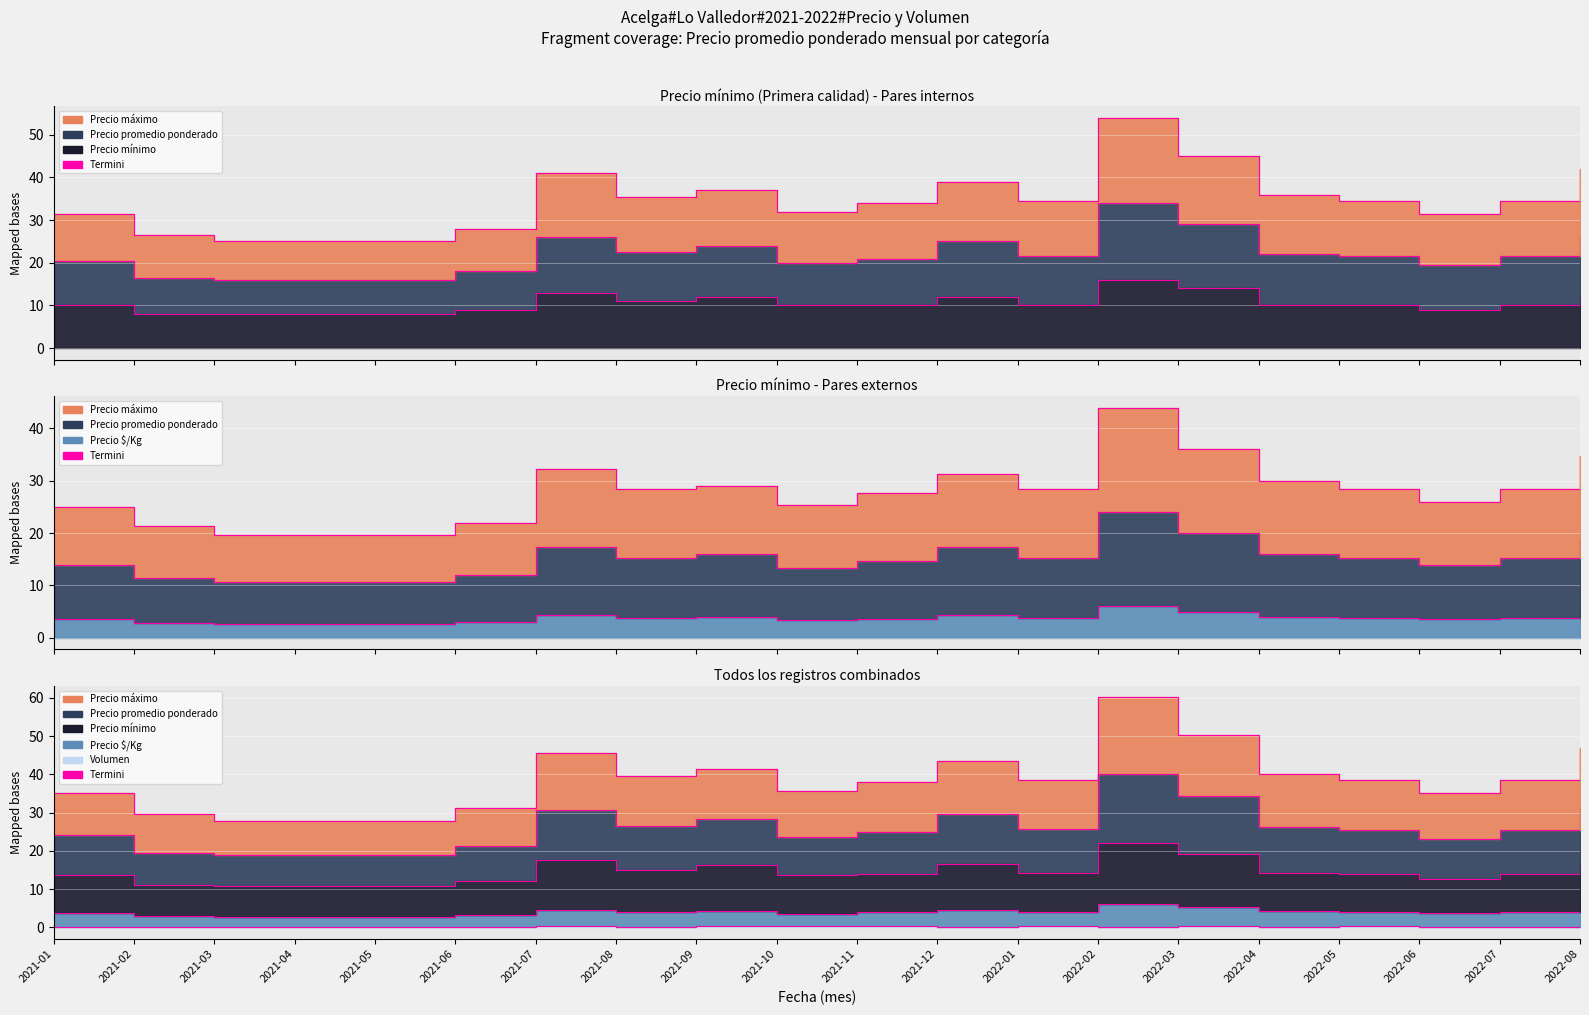

Which series changed the most between 2021-07 and 2022-04?

Precio minimo